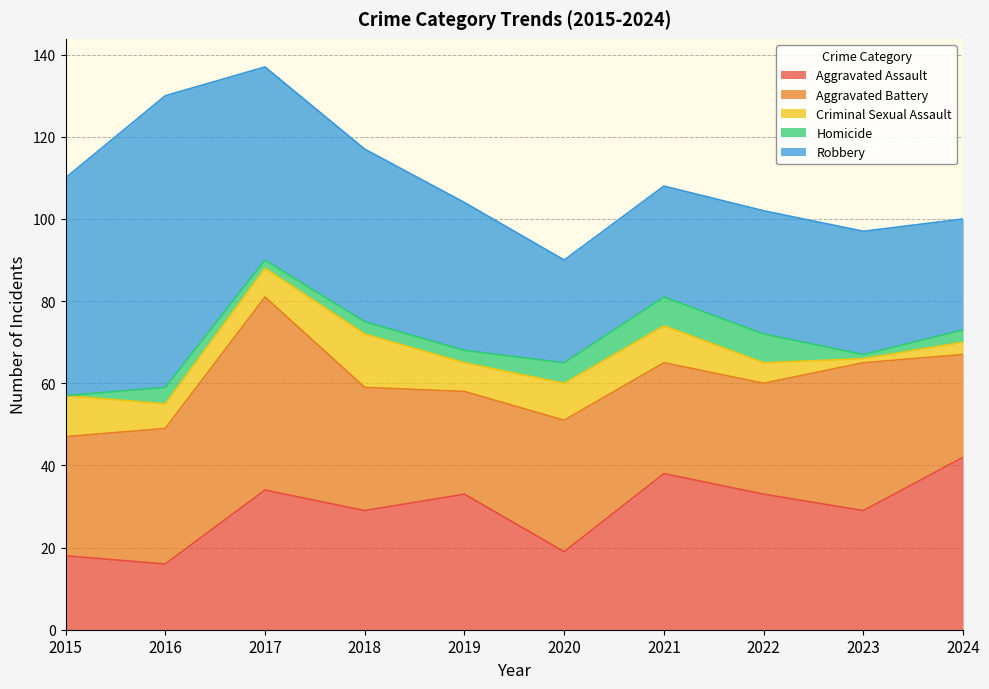

True or false: Criminal Sexual Assault and Aggravated Assault cross at least once.

False